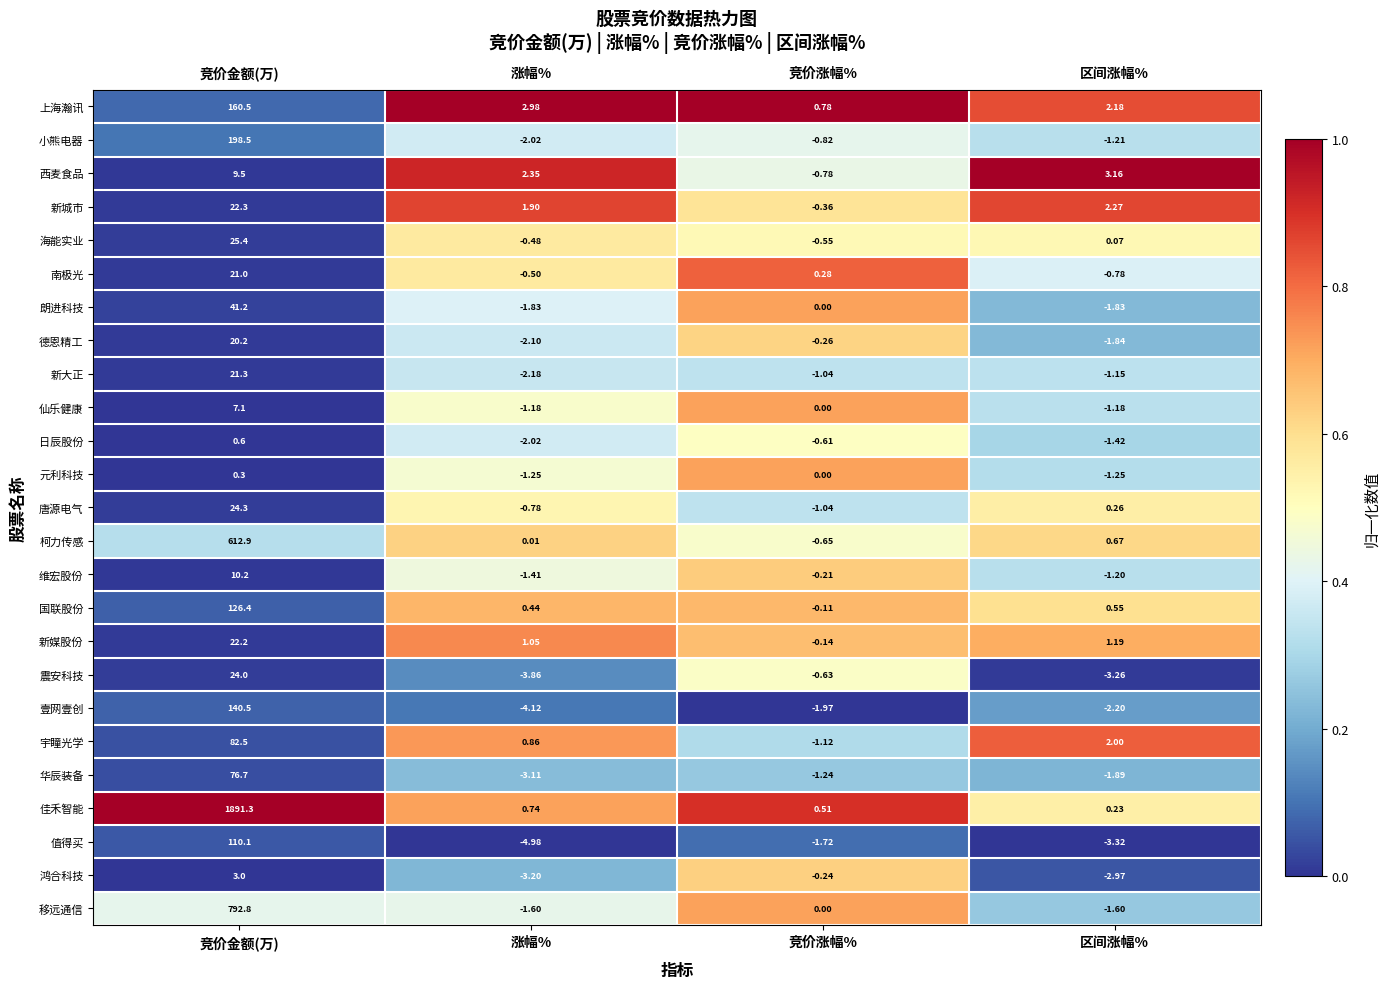

At which category is the sum across all series the highest?

竞价金额(万)